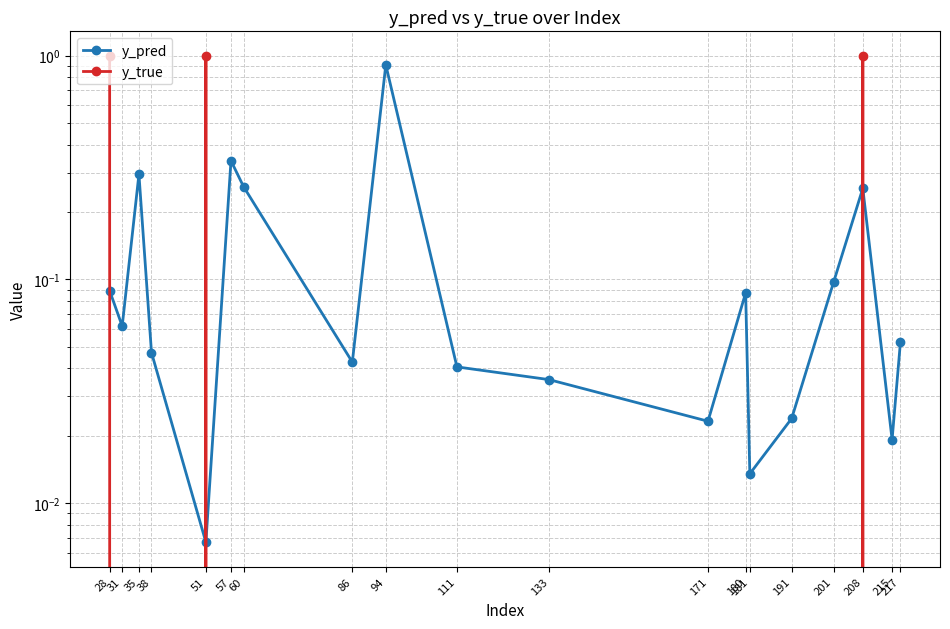

What is the greatest value displayed?

1.0